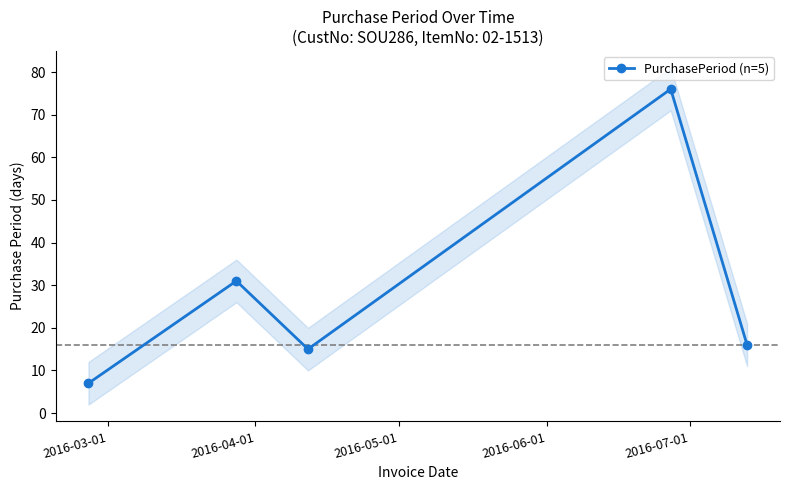

What is the value of the PurchasePeriod (n=5) point at the 1st from the left?

7